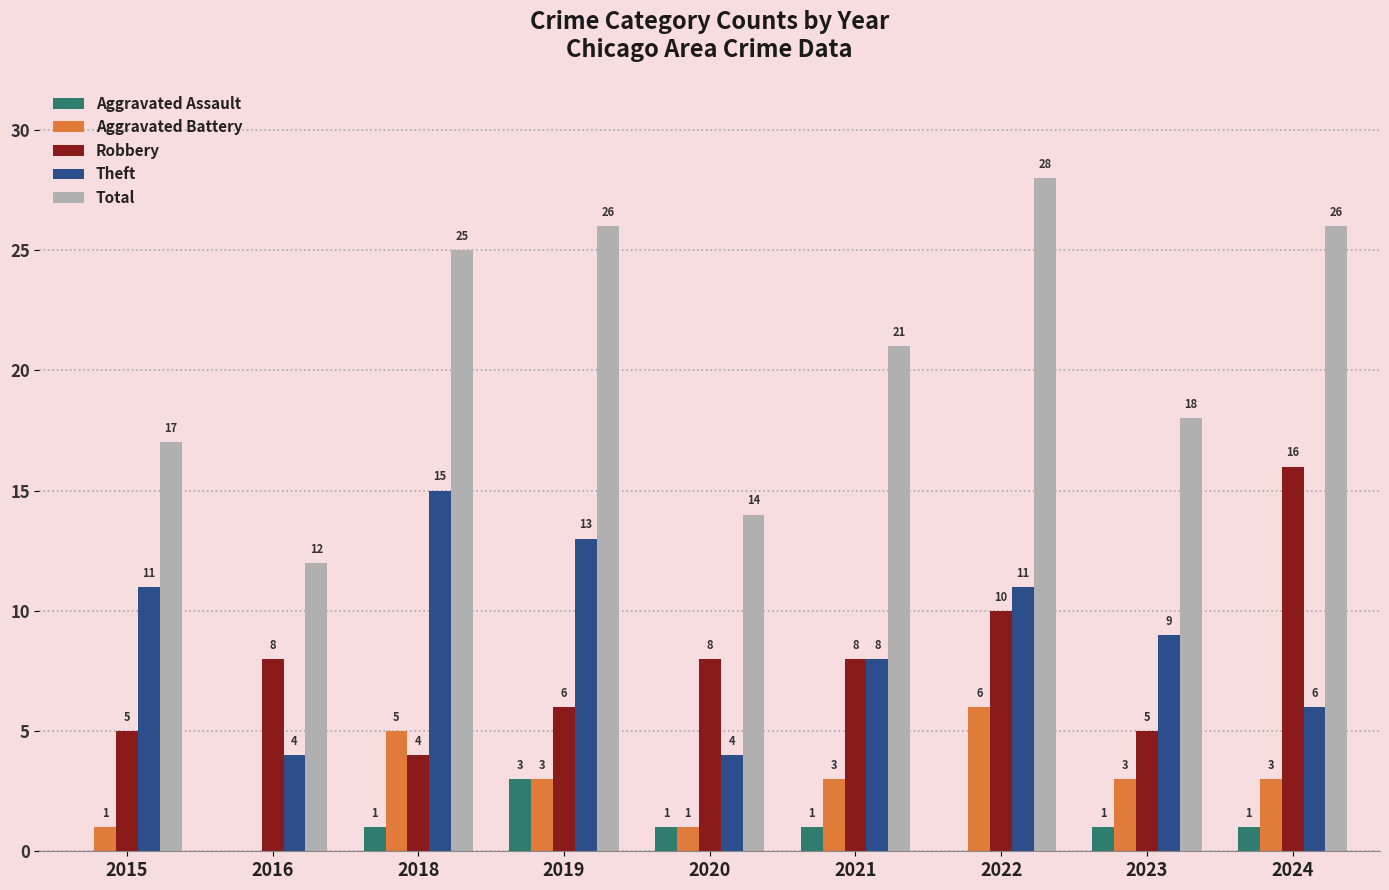

What is the sum of all Aggravated Battery values?

25